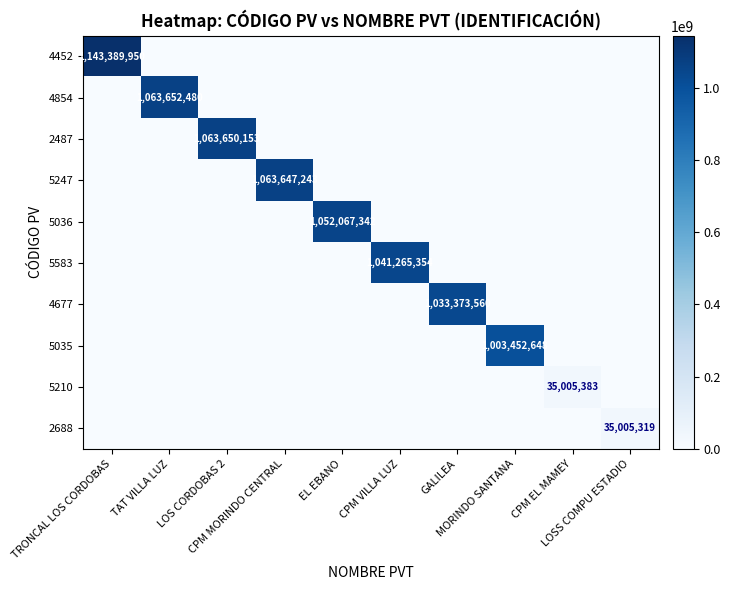

The value of 4854 at EL EBANO is -605997775. True or false?

False